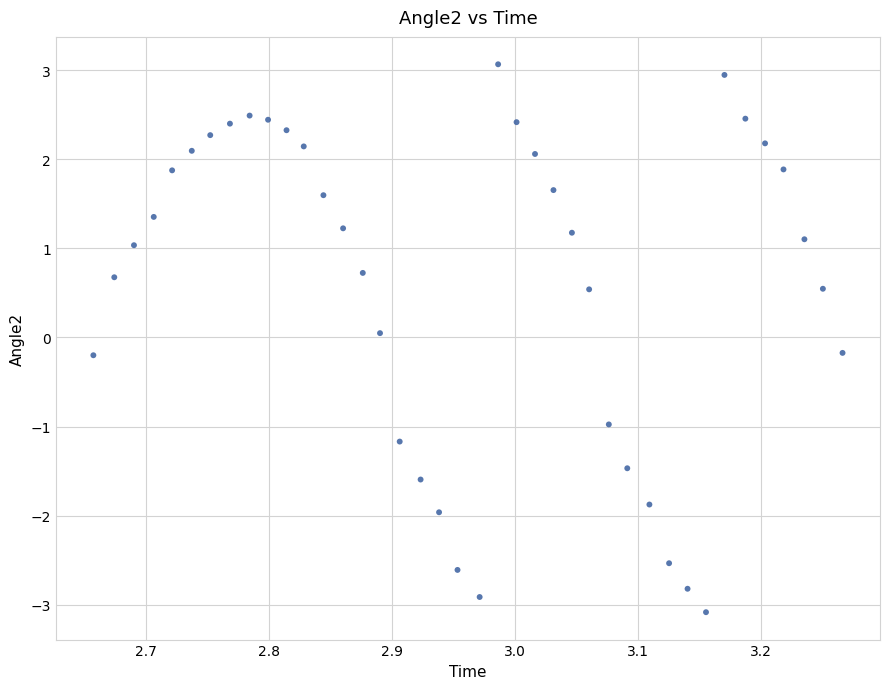

What is the range of Y values (max minus min)?

6.1